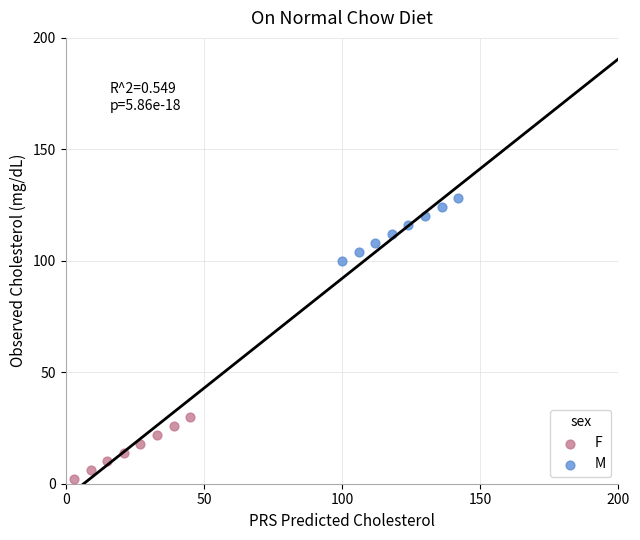

Which series contains the lowest Y value?

F